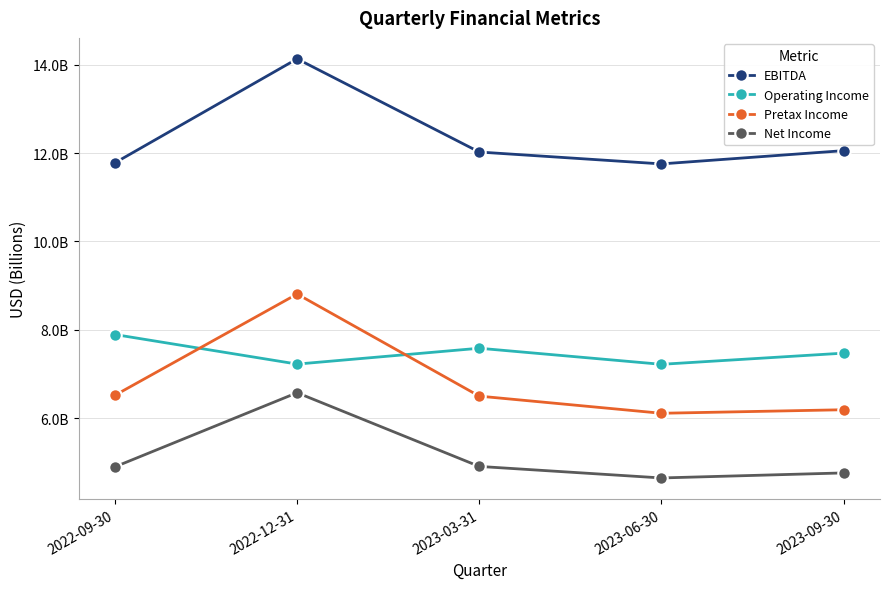

The value of Net Income at 2023-06-30 is 4.6. True or false?

True